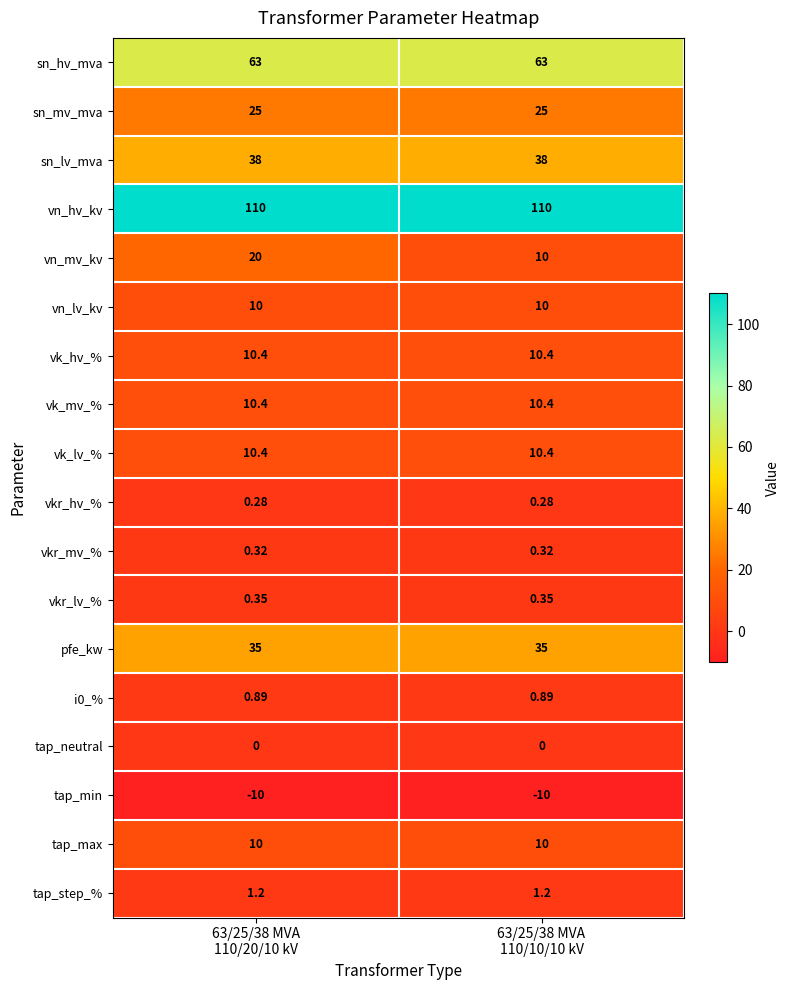

What is the spread (max minus min) of values at 63/25/38 MVA
110/10/10 kV?

120.0